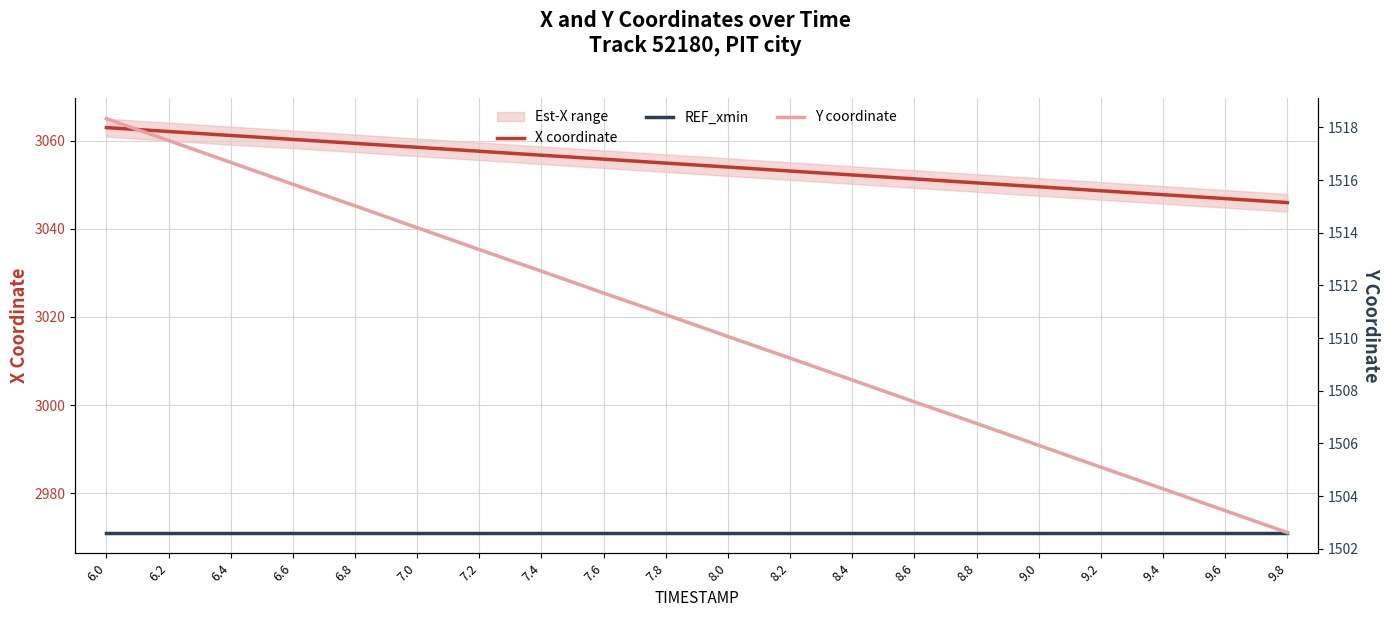

Which has a higher value, 8.2 or 6.0?

6.0